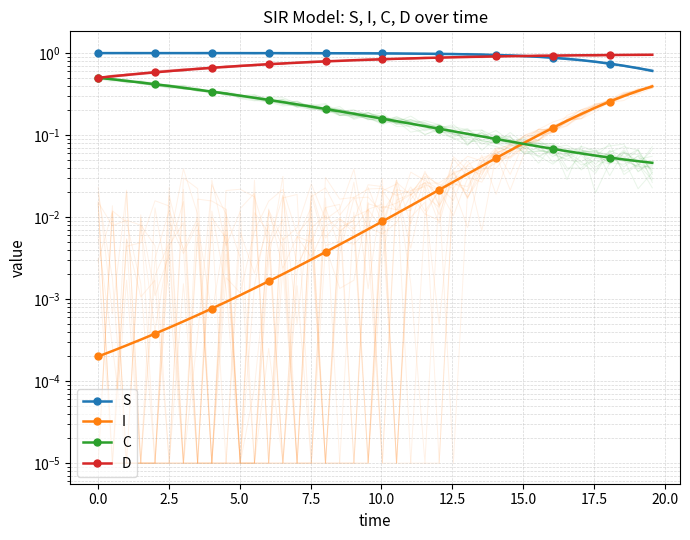

Which series has the largest range (max minus min)?

C